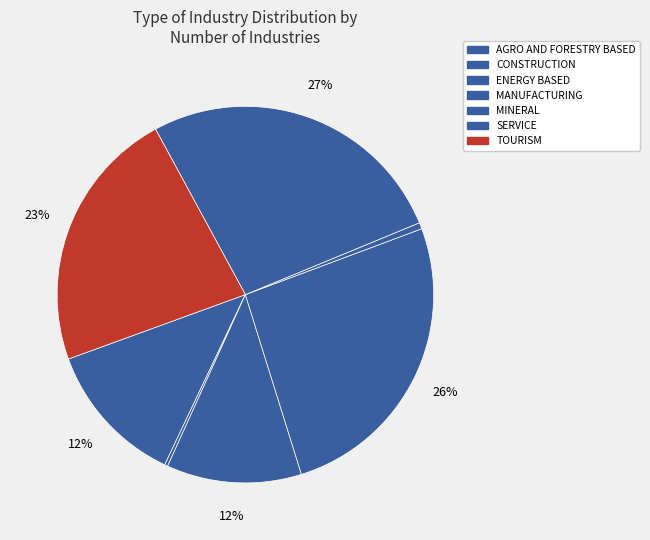

Is the sum of AGRO AND FORESTRY BASED and TOURISM greater than half?

No